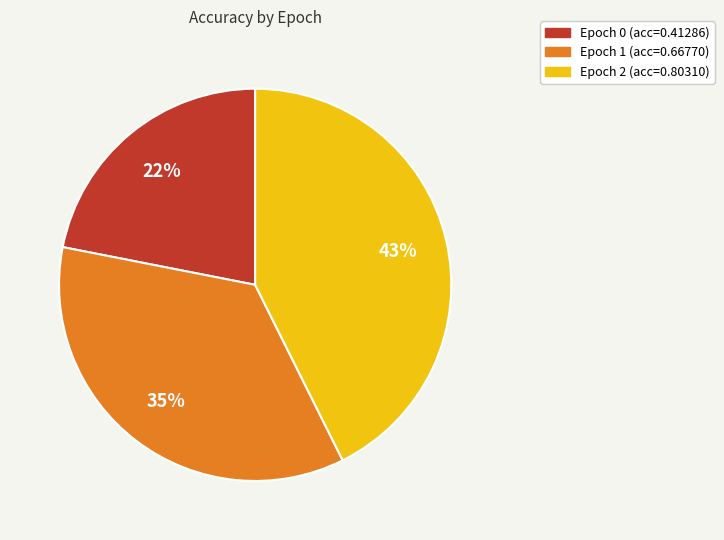

To the nearest percent, what is the difference between the largest and smallest slice percentages?

21%